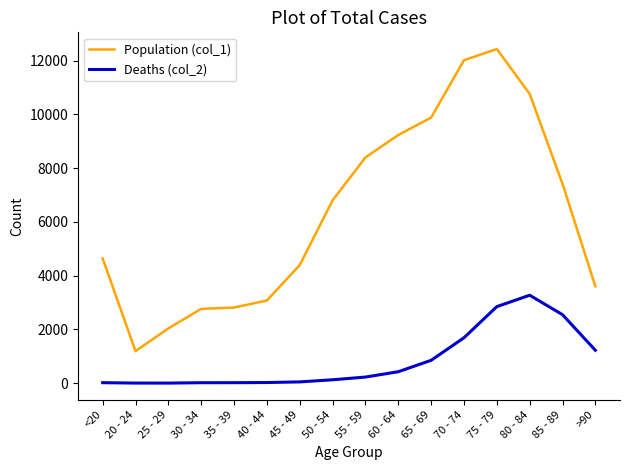

What position from the left is 30 - 34?

4